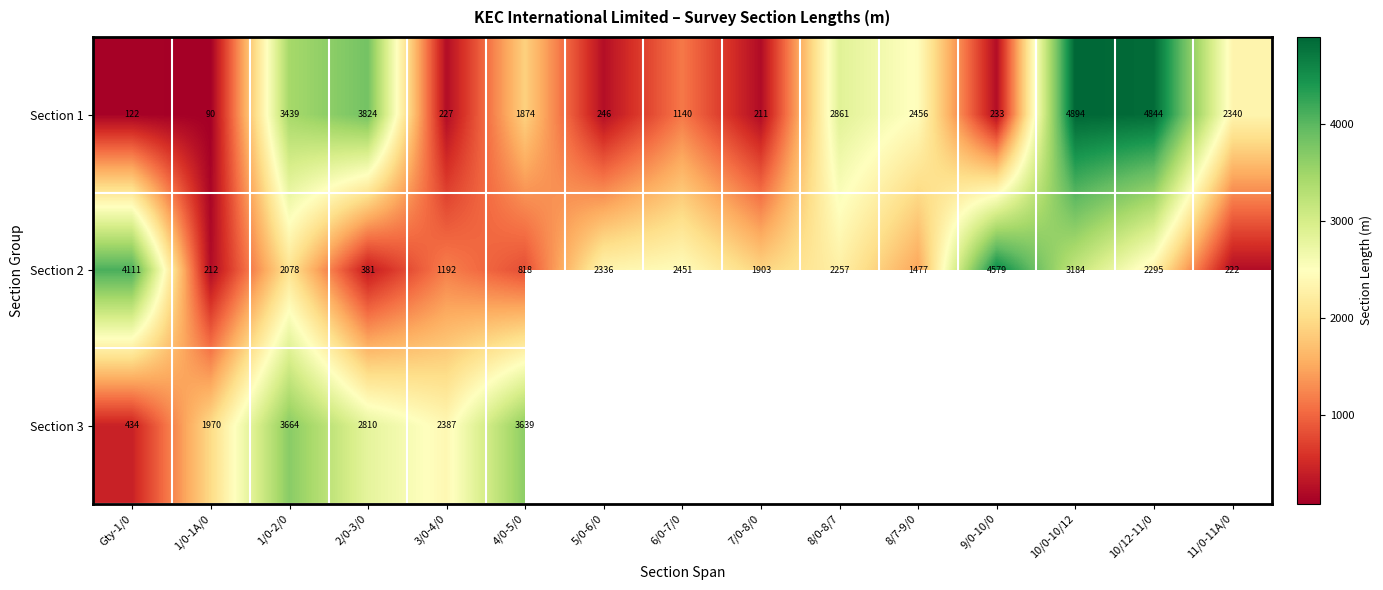

Which label corresponds to the smallest value in the chart?

1/0-1A/0